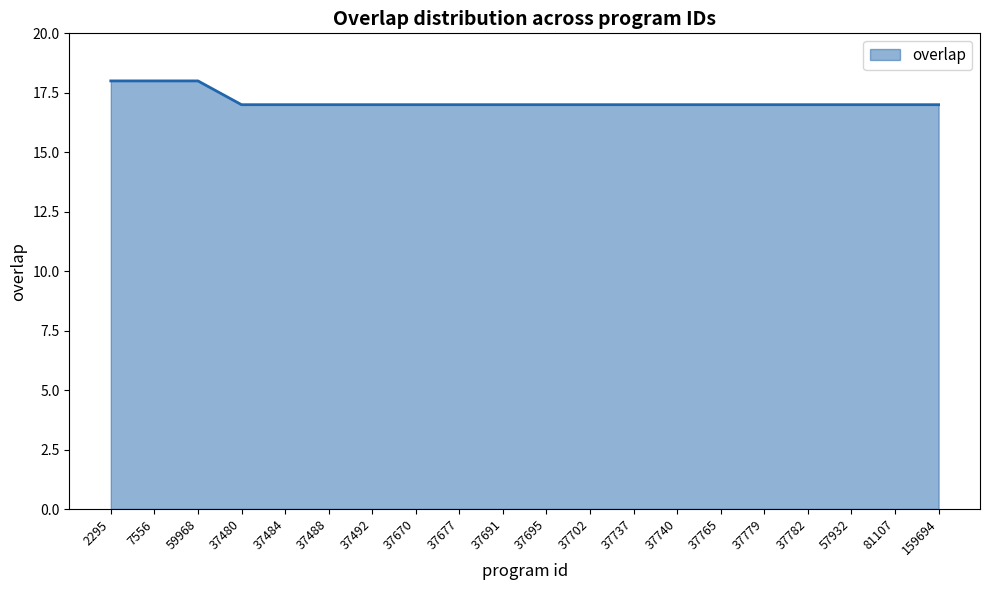

What is the minimum value shown in the chart?

17